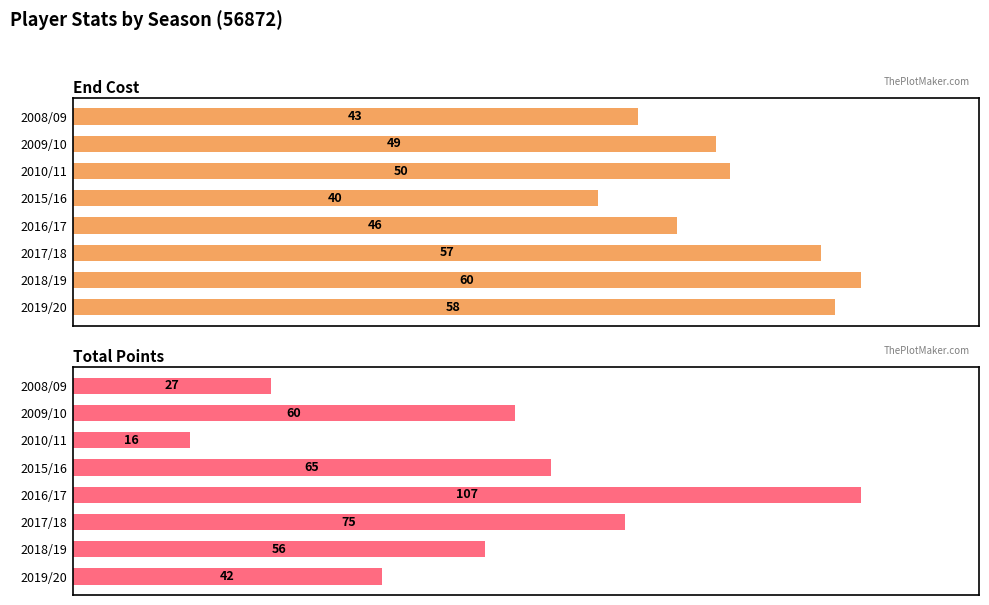

Rank the series by their maximum value, from lowest to highest.

end_cost, total_points